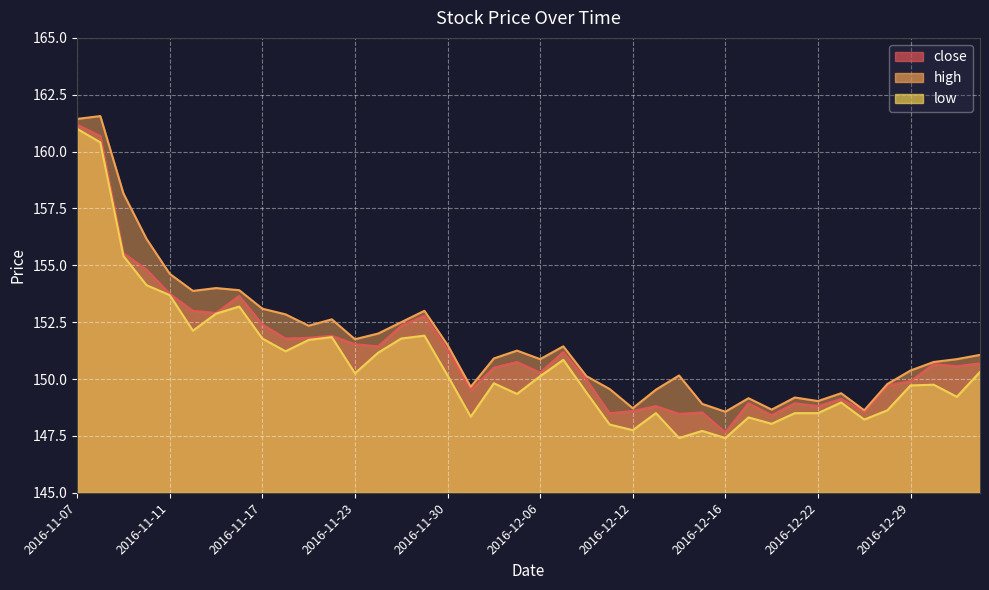

Is the value of close at 2016-12-19 greater than the value of high at 2016-12-05?

No